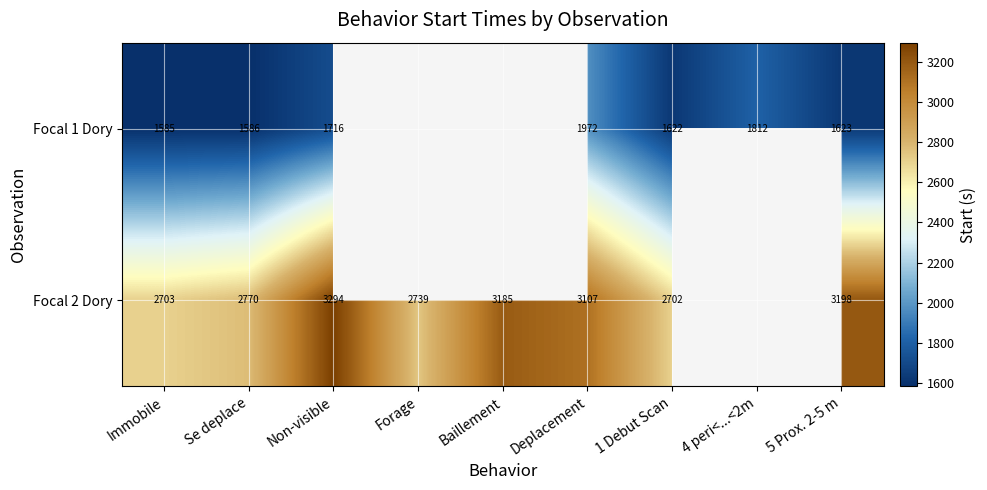

Is the value of Focal 1 Dory at Immobile greater than the value of Focal 2 Dory at Immobile?

No